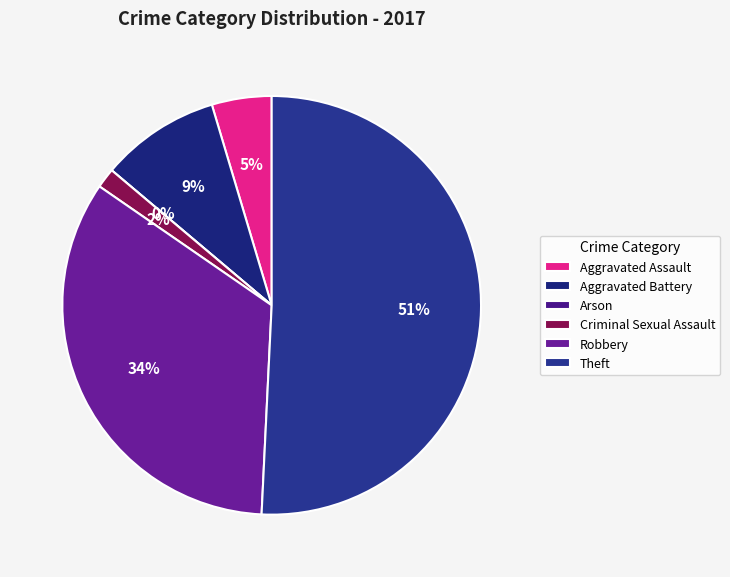

To the nearest percent, what is the combined percentage of Theft and Arson?

51%